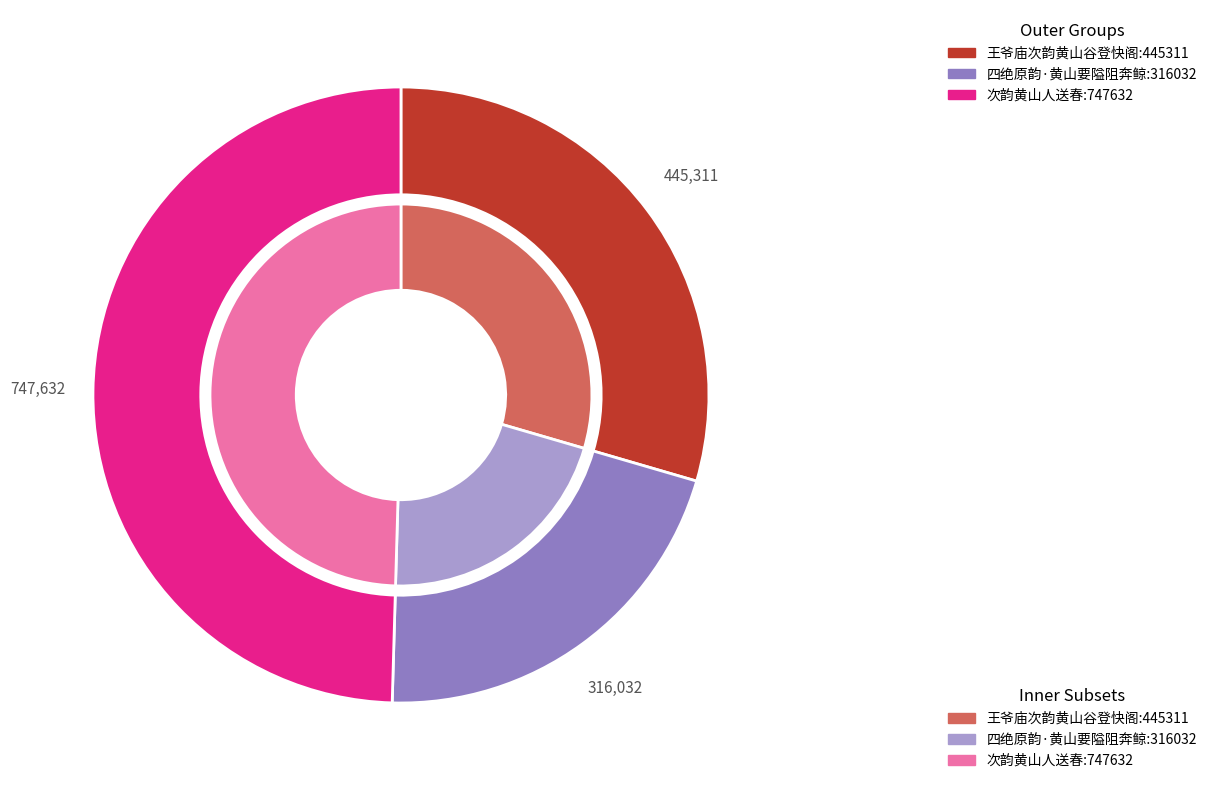

What portion of the pie excludes 四绝原韵·黄山要隘阻奔鲸?

79.1%